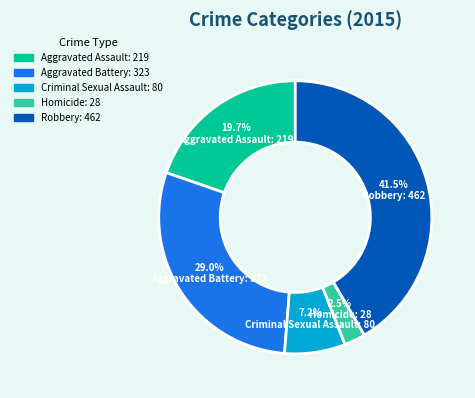

How many slices are in this pie chart?

5